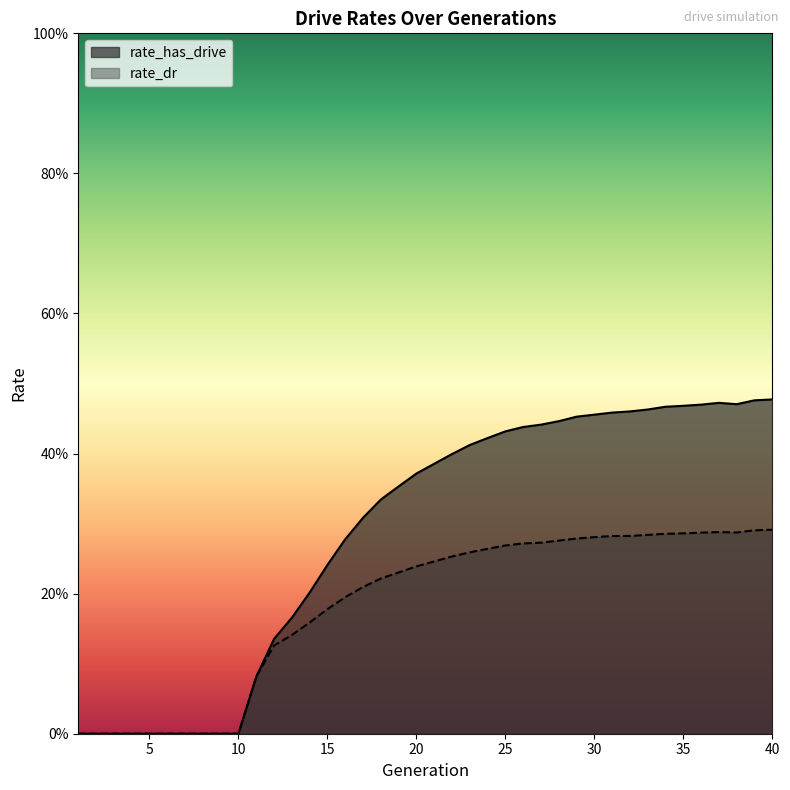

Which has a higher value, 10 or 15?

15